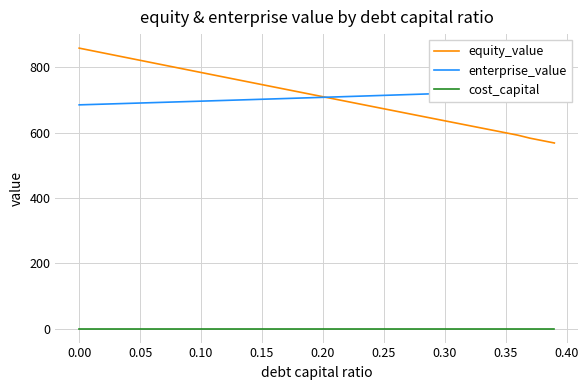

How many lines are shown in the chart?

3